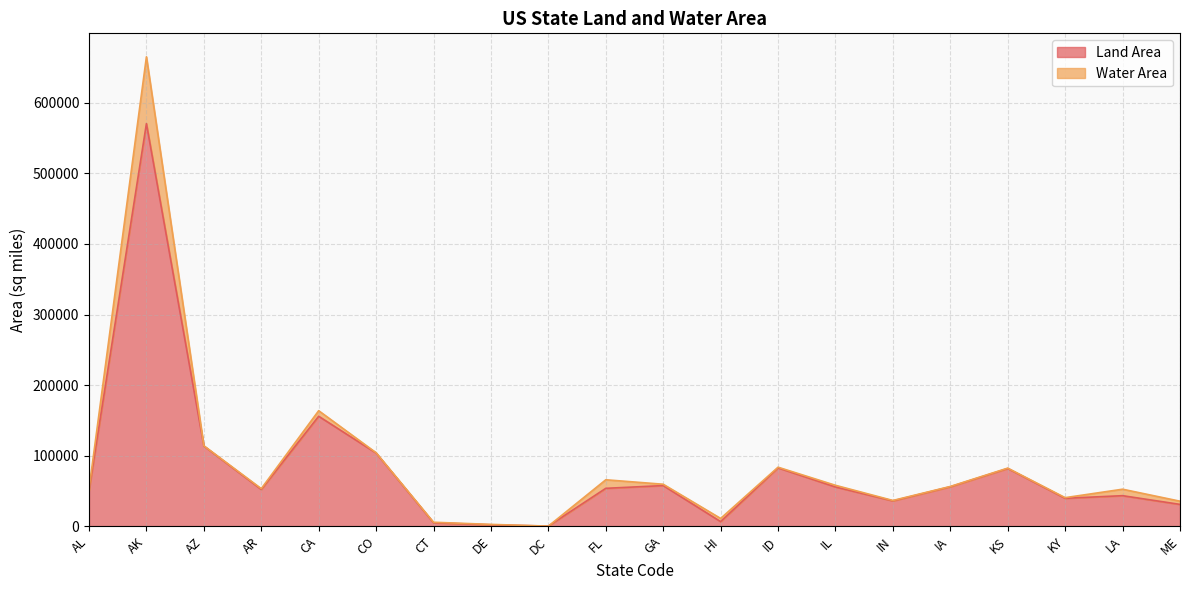

At which label is the value closest to 285351?

CA